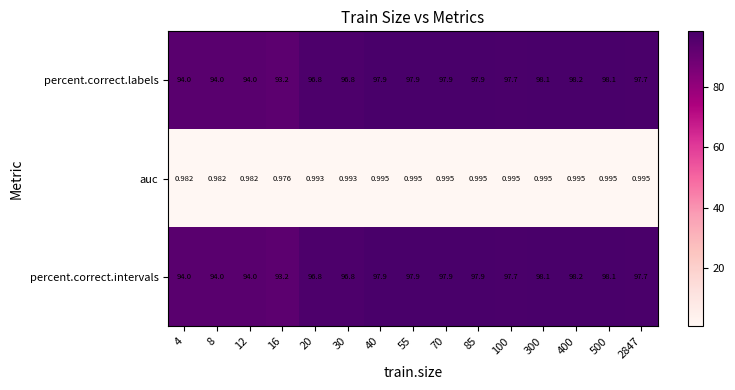

Is the value of percent.correct.intervals at 8 greater than the value of auc at 400?

Yes